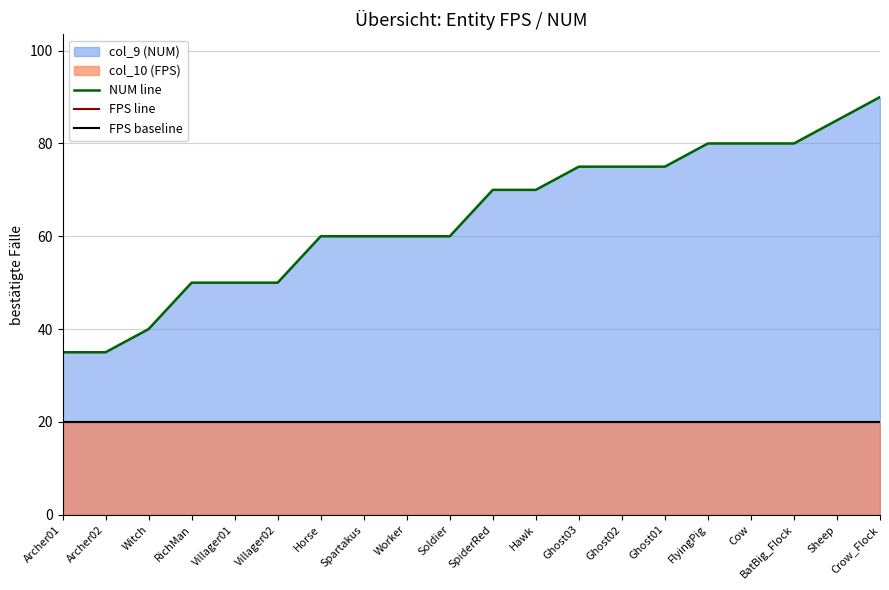

How many lines are shown in the chart?

3